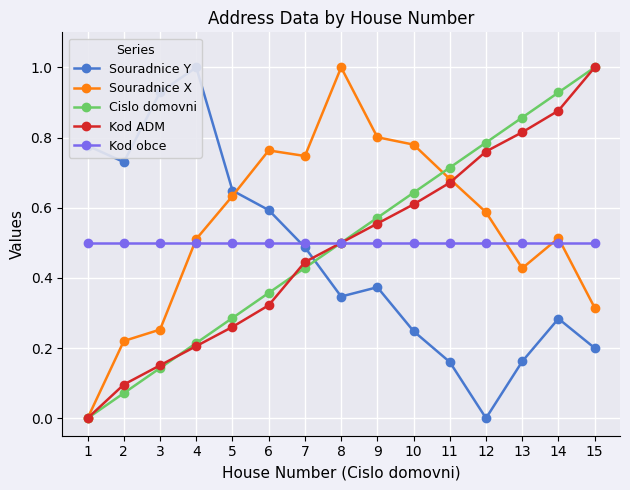

At how many categories does at least one series exceed 0?

15